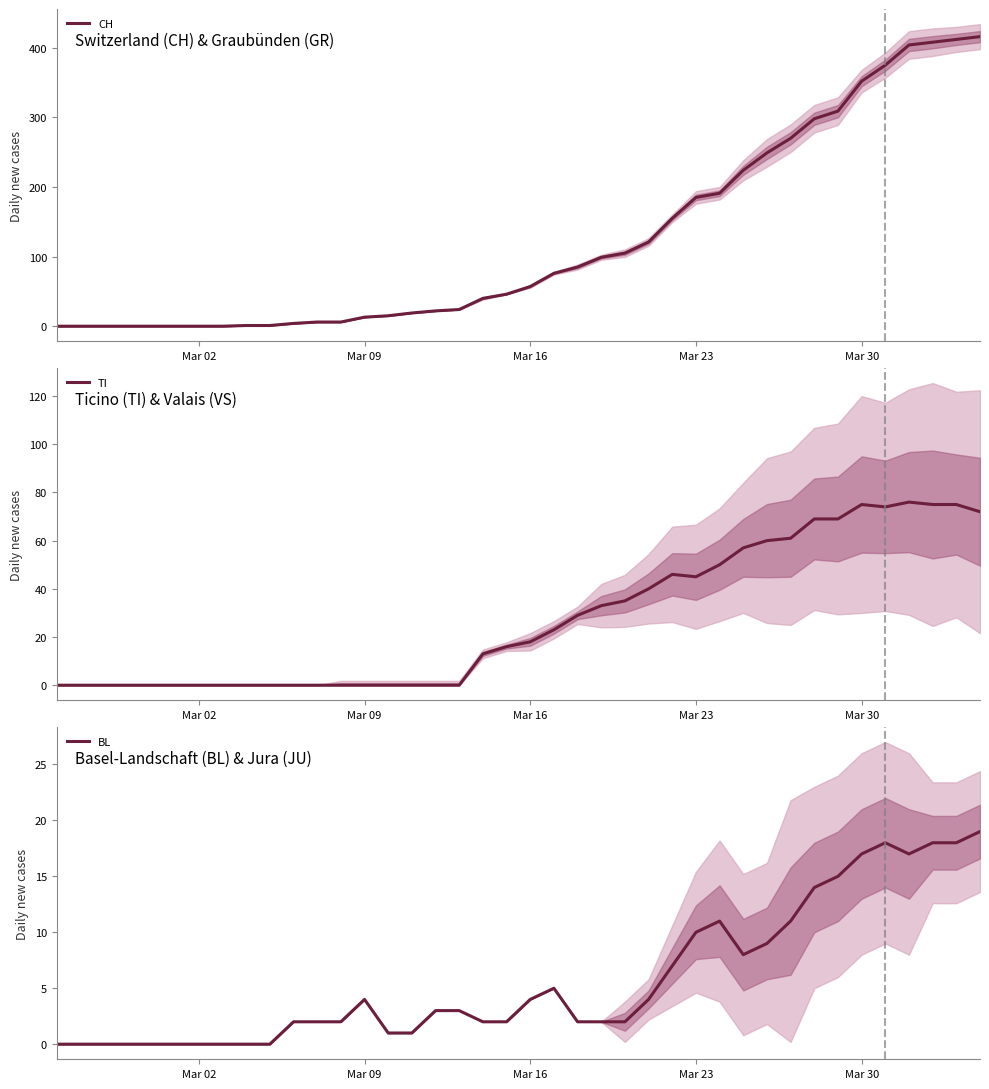

Which series has the largest range (max minus min)?

CH